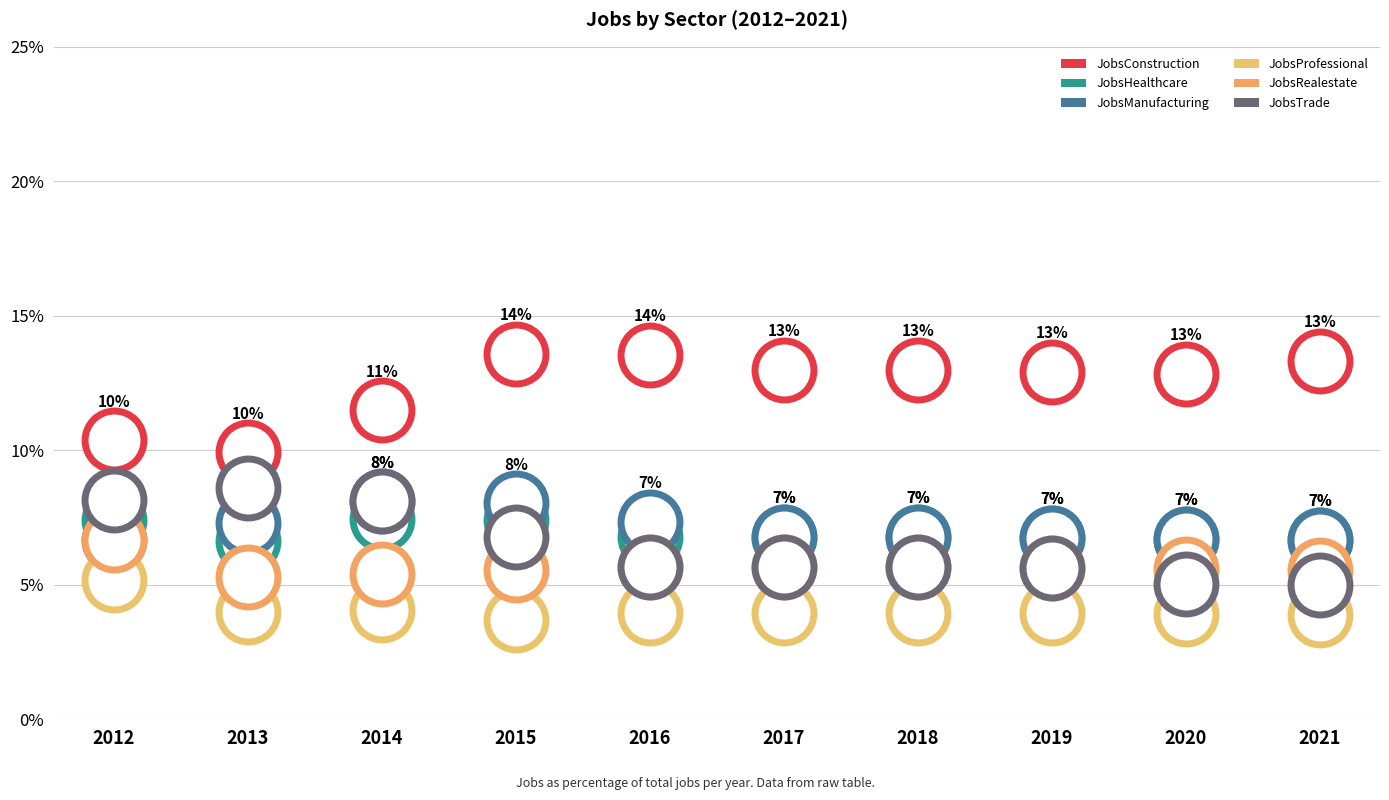

Which series reaches the maximum Y coordinate?

JobsConstruction